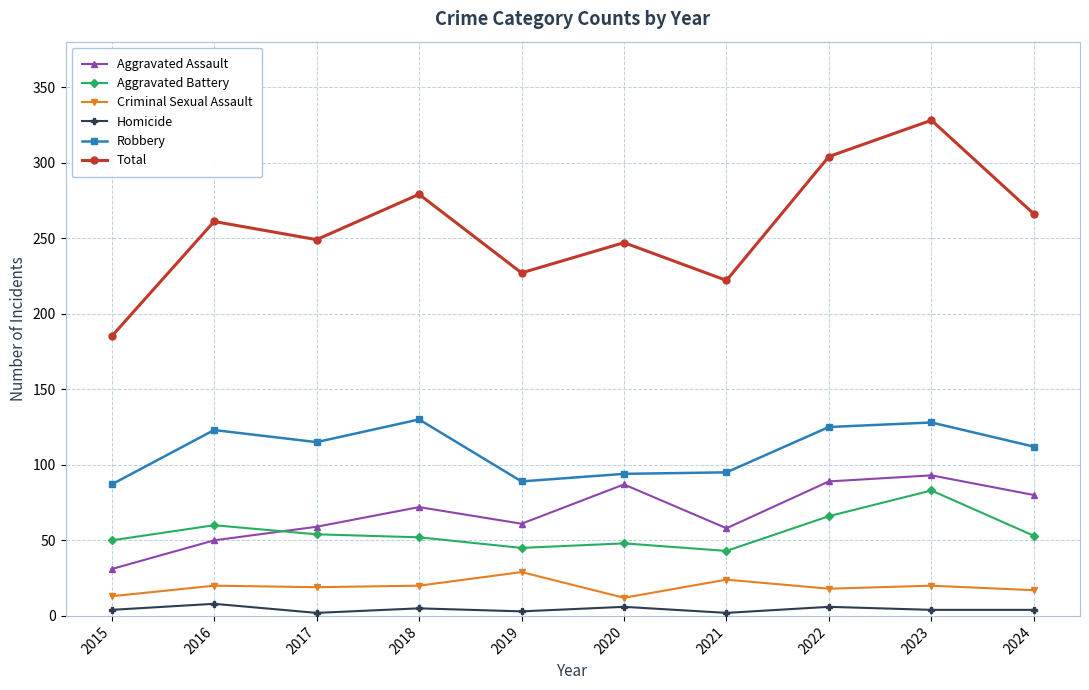

The value of Aggravated Battery at 2016 is 60. True or false?

True